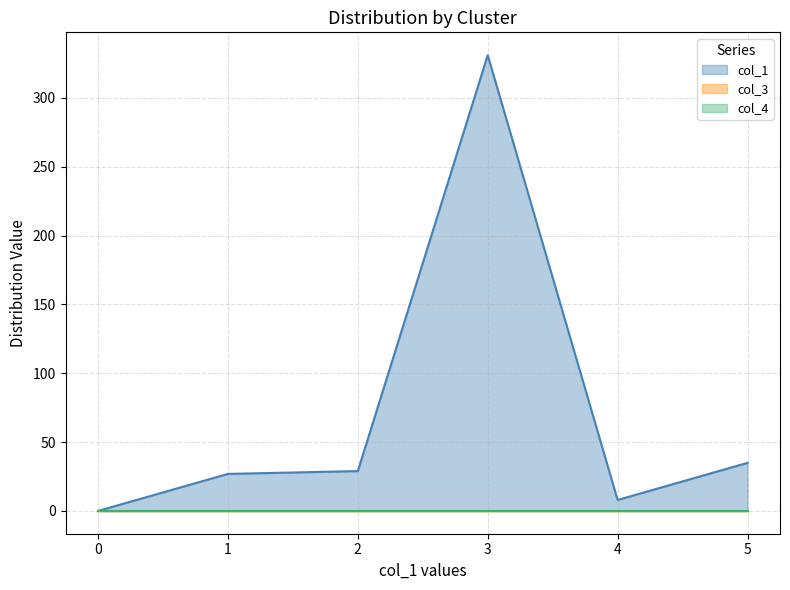

The value of col_3 at 3 is 0.0. True or false?

True